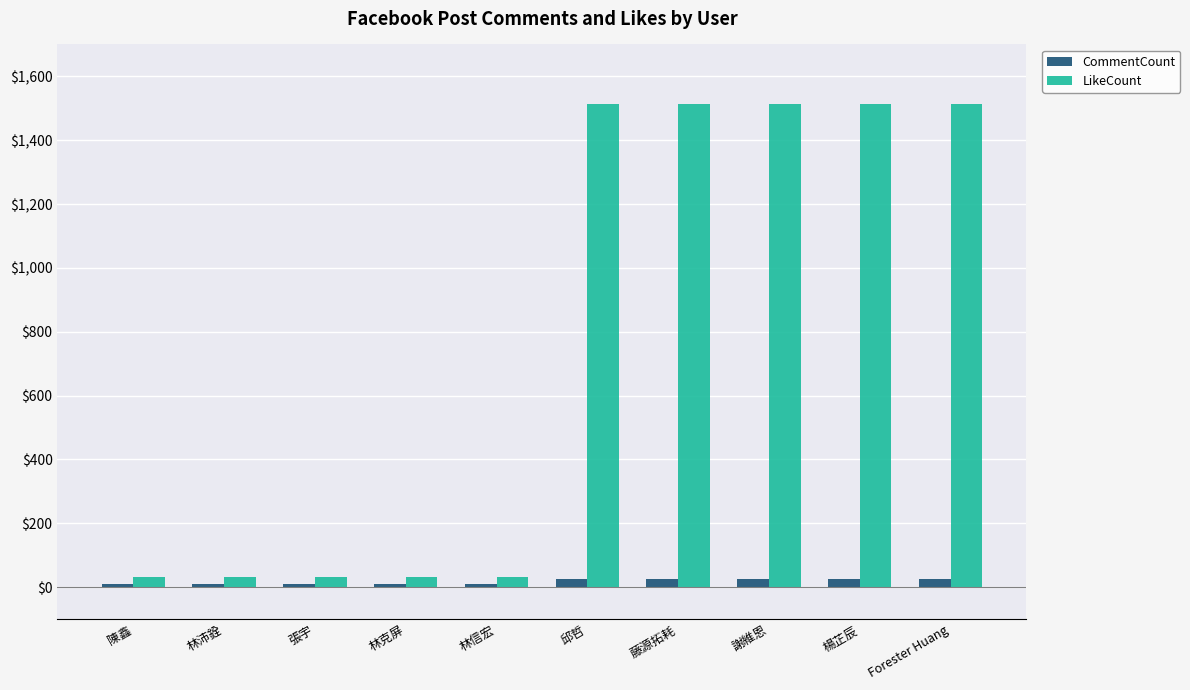

Which series has the largest range (max minus min)?

LikeCount